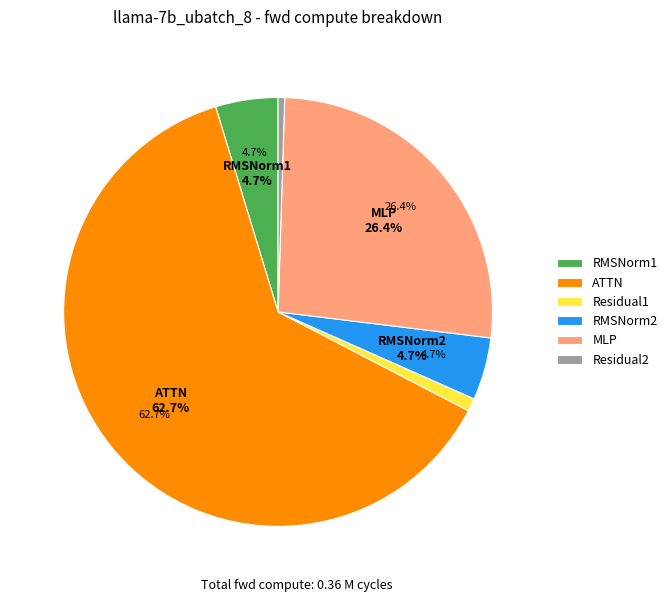

What is the smallest slice in the pie chart?

Residual2